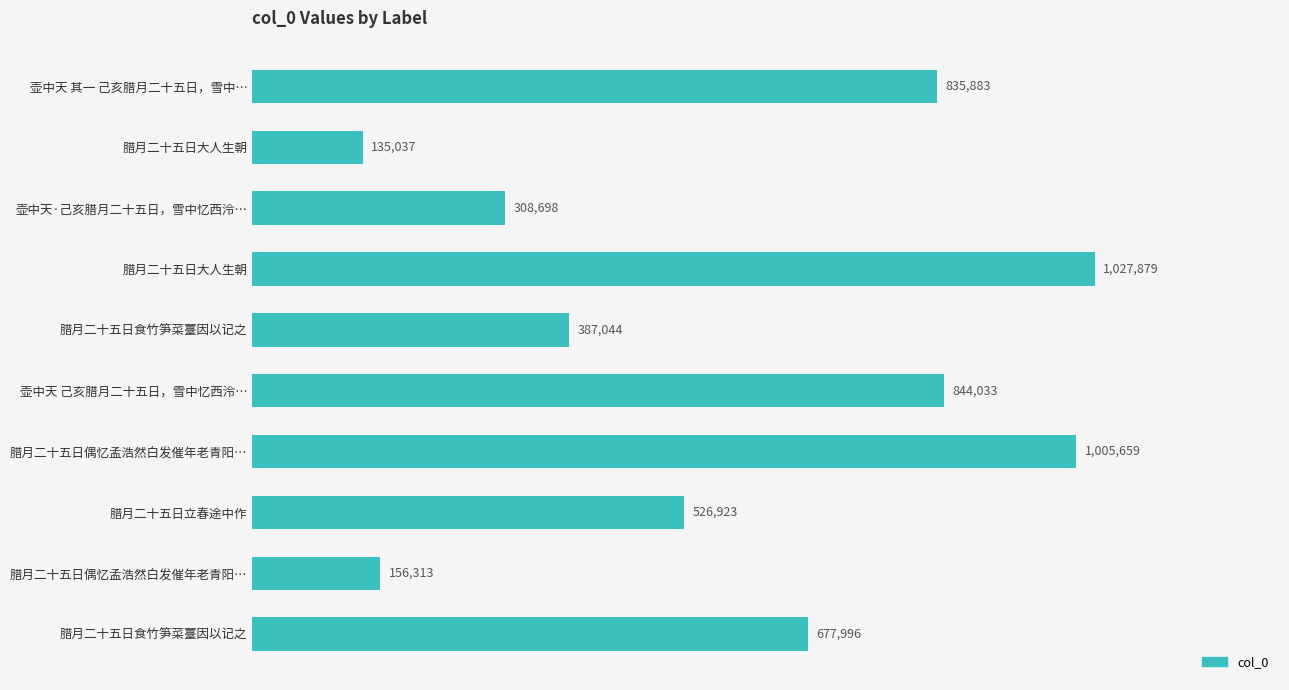

Does the chart contain any negative values?

No